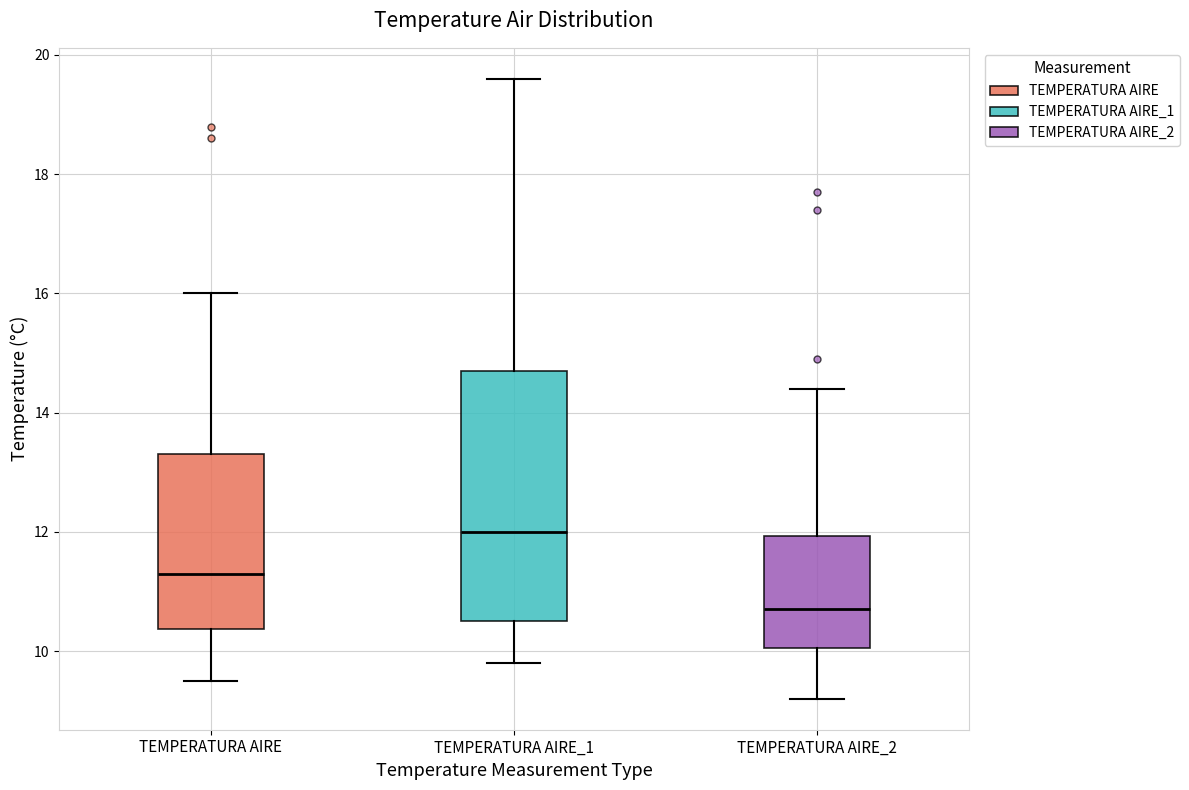

Reading left to right, read every box against the y-axis: the position of its median line, the range the box covers, and the ends of its whiskers. The values are not printed on the chart, so give them approximately, as read against the axis.

TEMPERATURA AIRE: median 11.4, box 10.4 to 13.4, whiskers 9.6 to 16.0
TEMPERATURA AIRE_1: median 12.0, box 10.6 to 14.8, whiskers 9.8 to 19.6
TEMPERATURA AIRE_2: median 10.8, box 10.0 to 12.0, whiskers 9.2 to 14.4